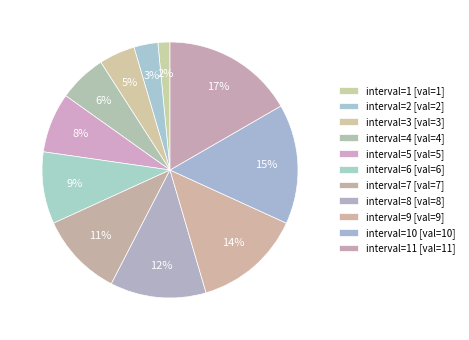

What is the largest slice in the pie chart?

11